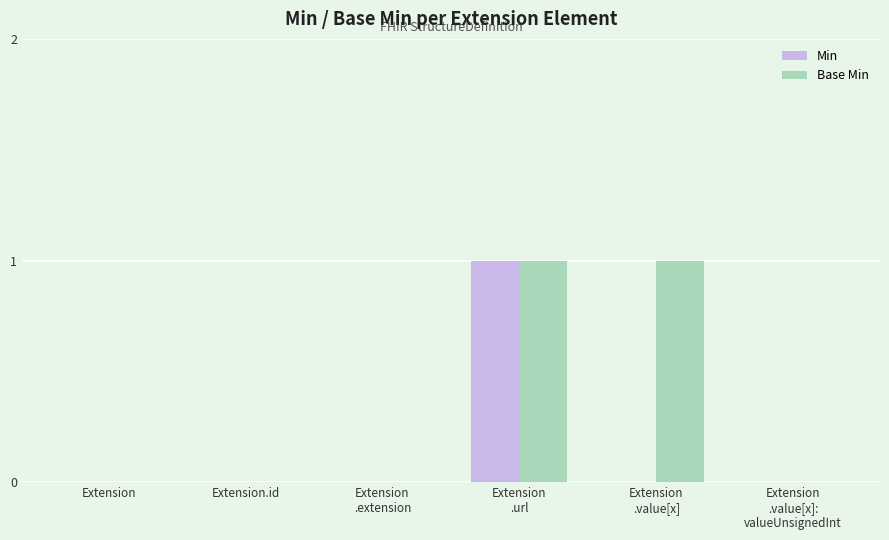

Read the Base Min value at Extension
.value[x].

1